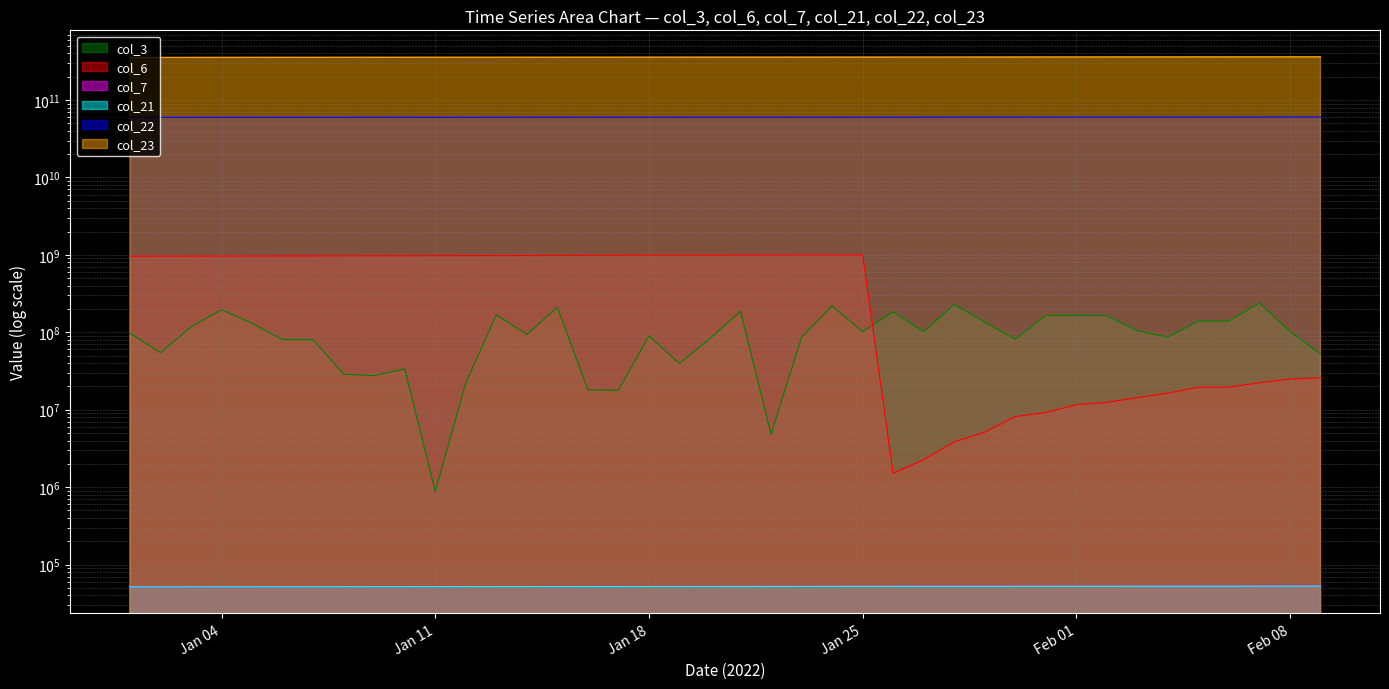

What is the difference between the highest and lowest values at 2022-01-27?

359415142031